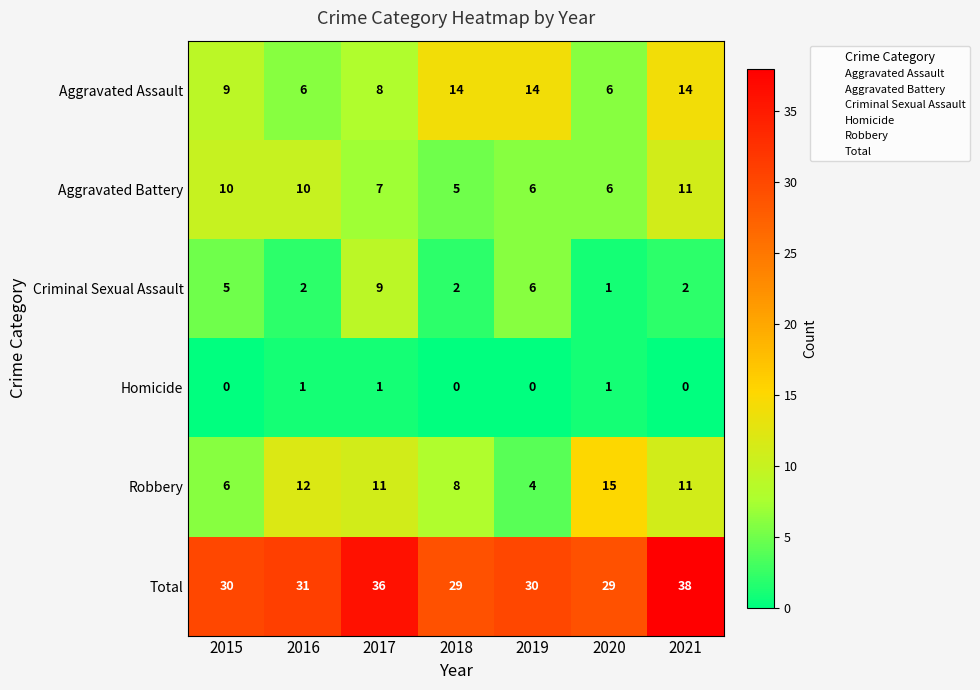

Rank the series by their maximum value, from lowest to highest.

Homicide, Criminal Sexual Assault, Aggravated Battery, Aggravated Assault, Robbery, Total